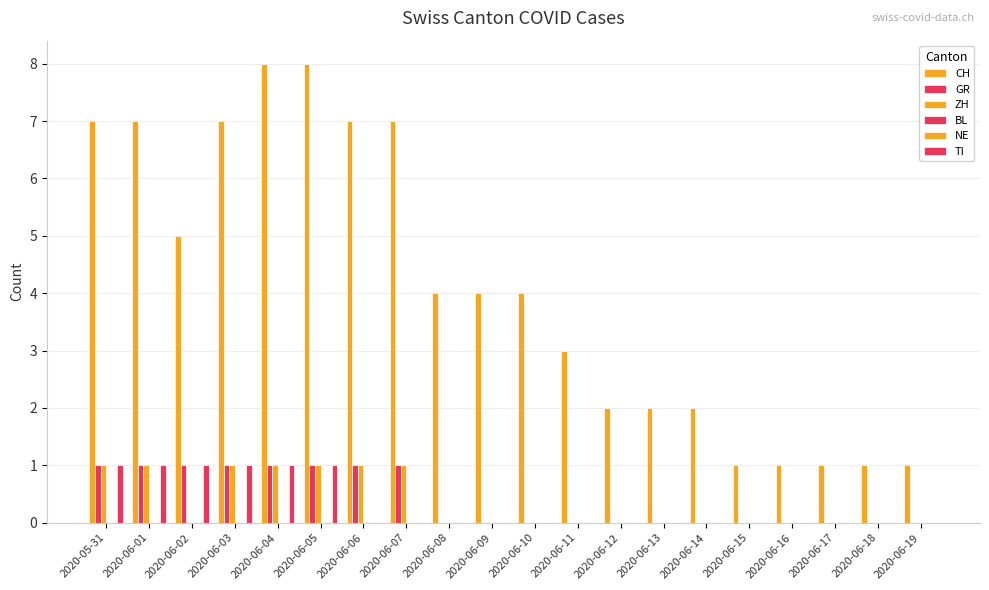

What is the approximate value of CH at 2020-05-31?

7